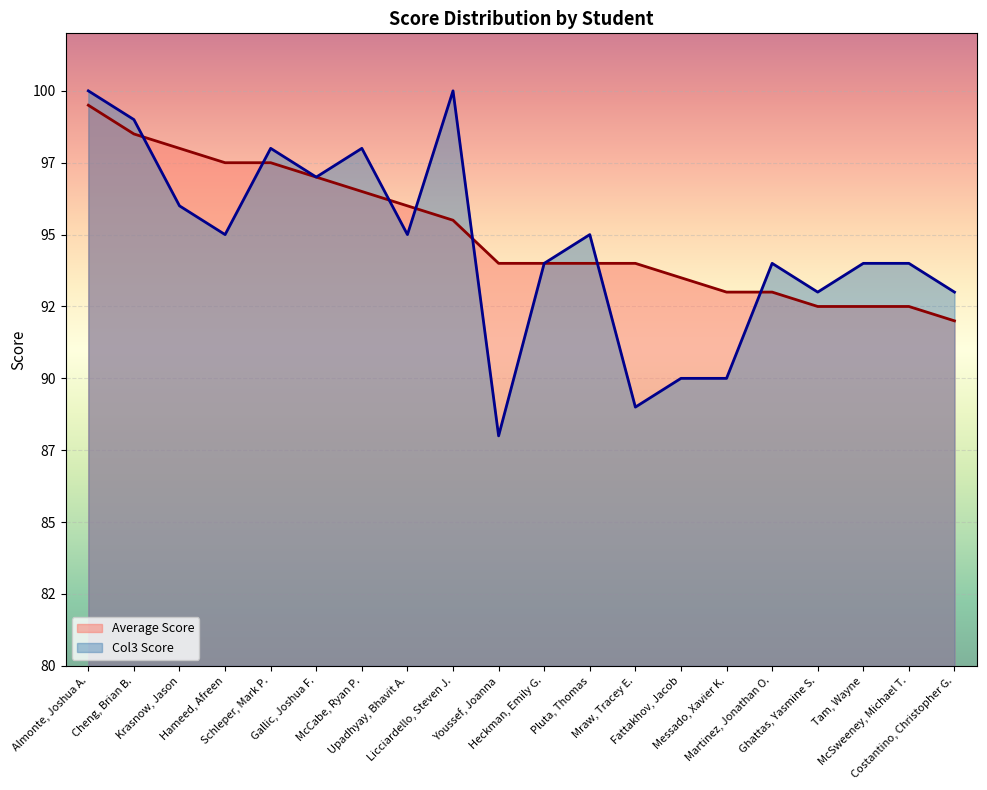

Which series has the widest spread of values?

Col3 Score